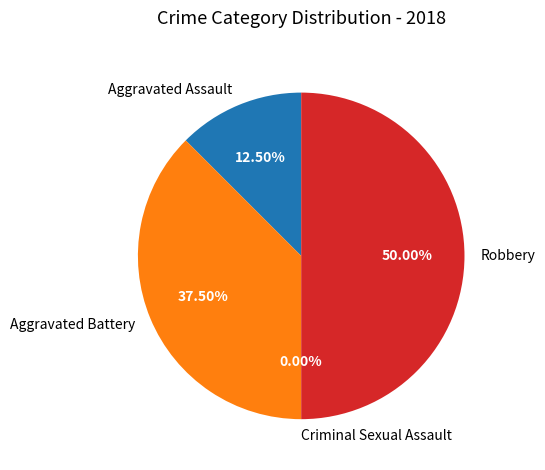

Is Robbery the majority of the pie?

No